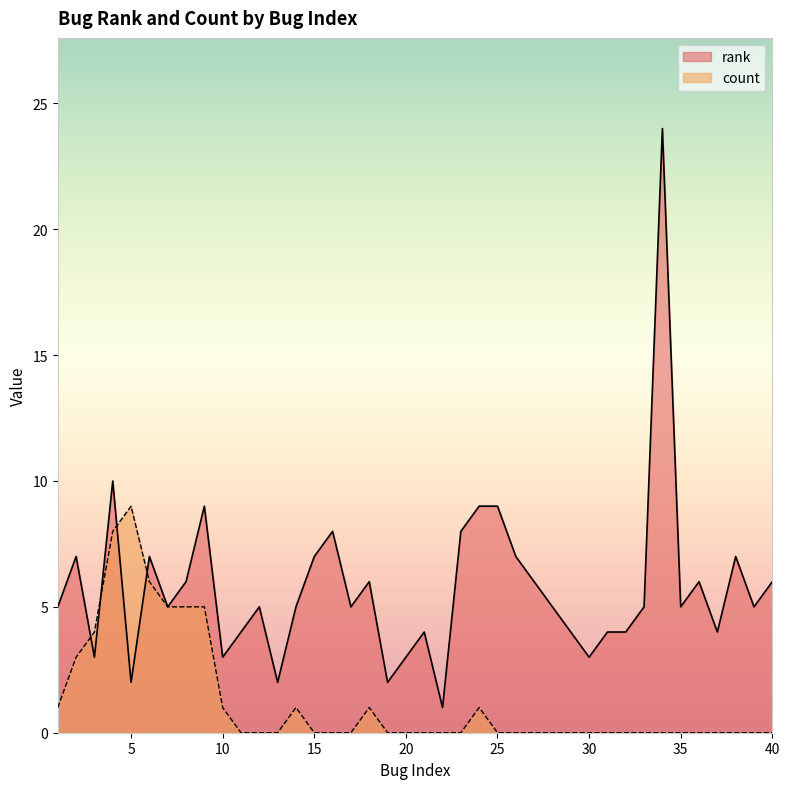

Which series has the widest spread of values?

rank